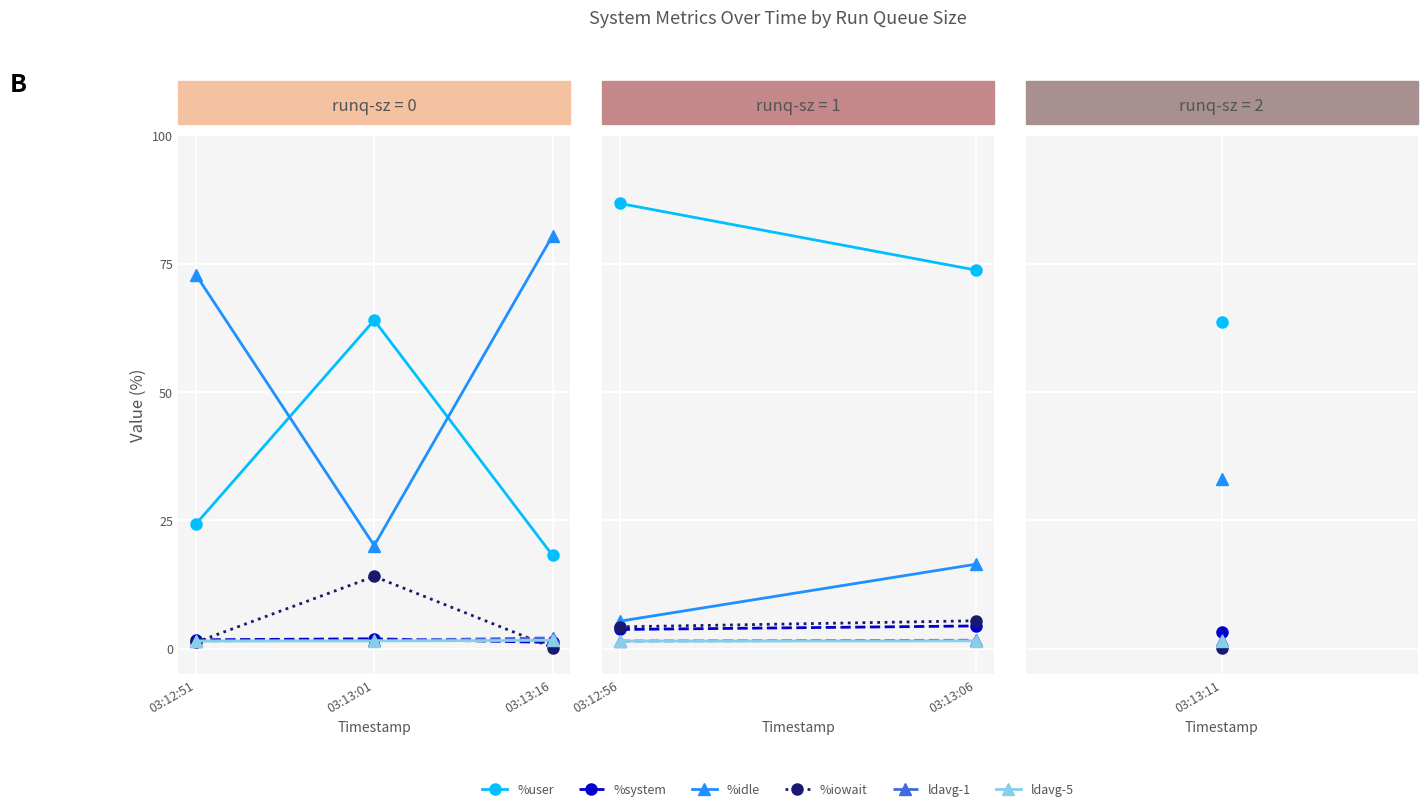

Read the %iowait value at 03:13:01.

14.1